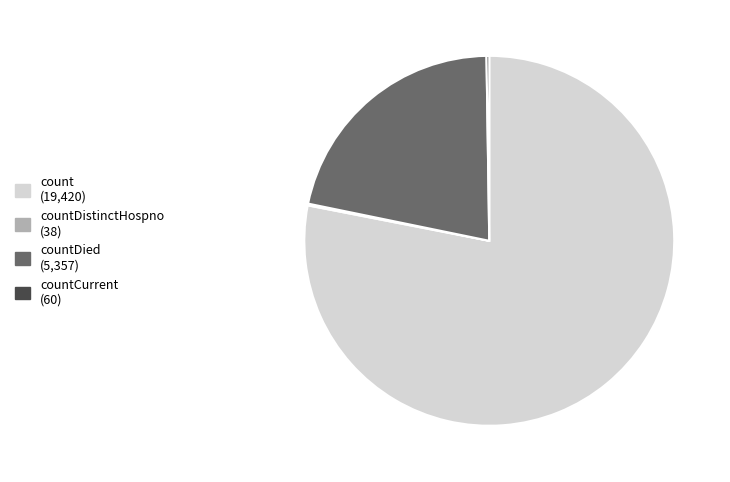

Is there a majority slice in this chart?

Yes